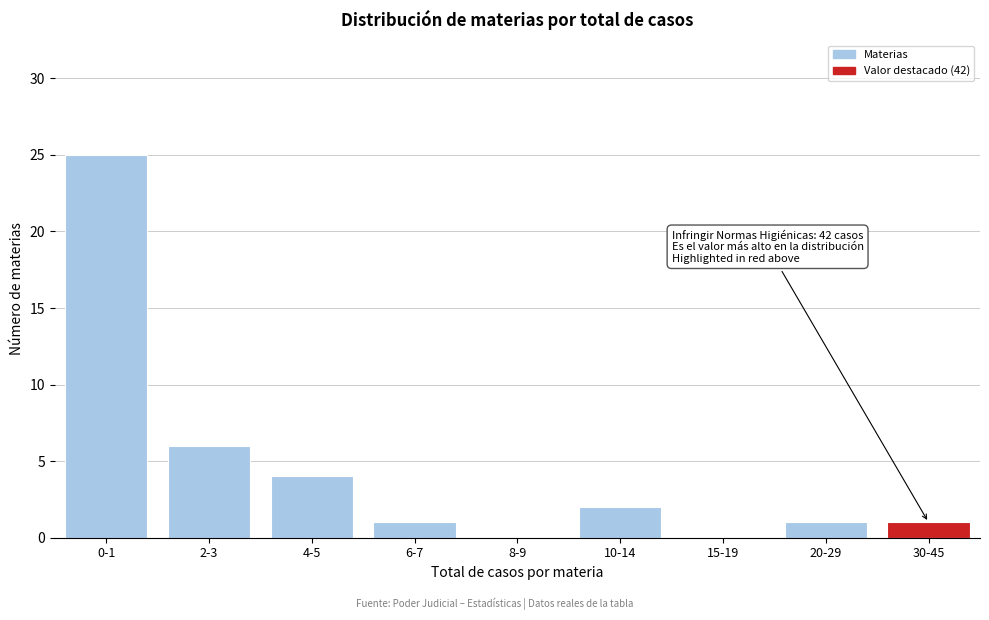

Reading left to right, extract all data points from this chart.

0-1=25	2-3=6	4-5=4	6-7=1	8-9=0	10-14=2	15-19=0	20-29=1	30-45=1